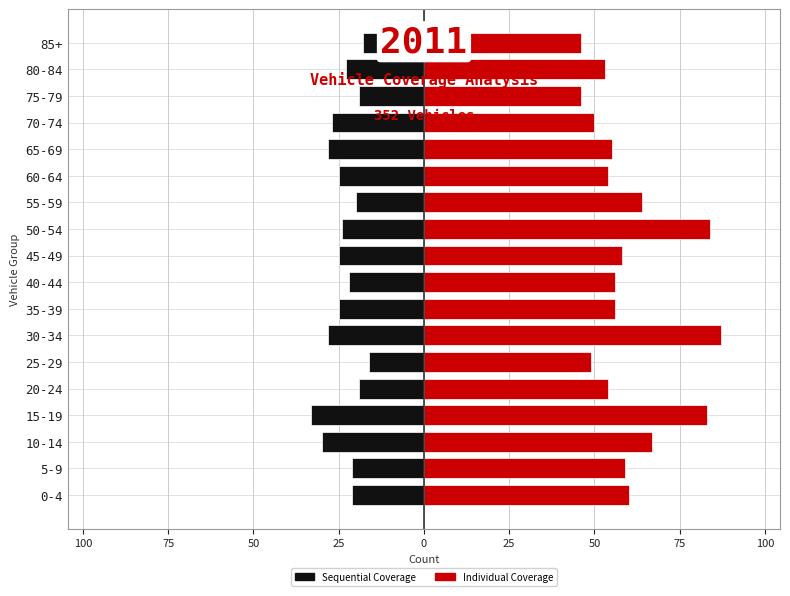

What is the difference between the second highest and second lowest values in the Individual Coverage series?

38